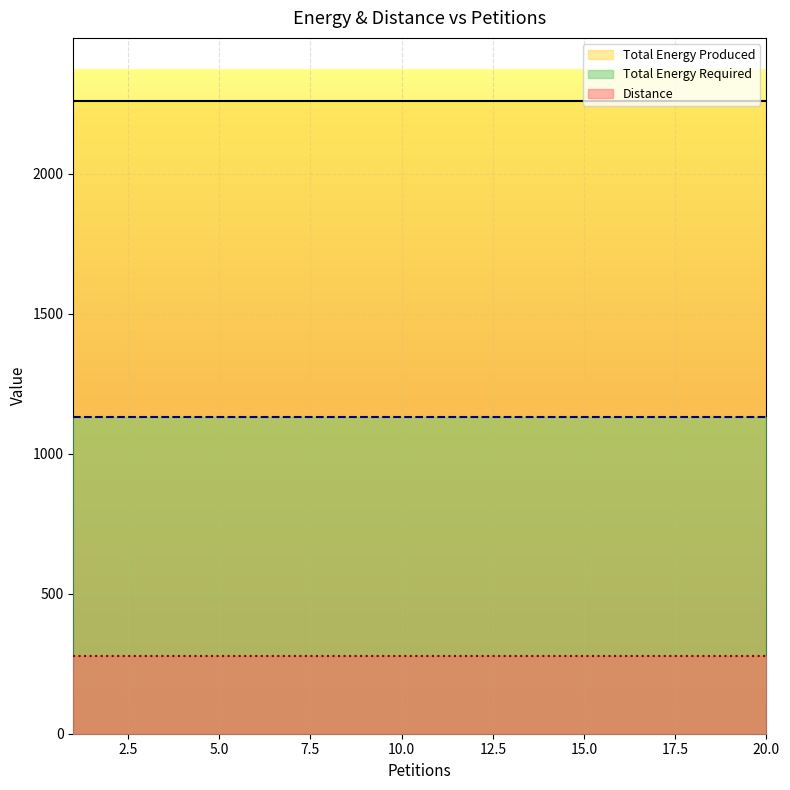

True or false: Total Energy Required and Distance intersect in this chart.

False